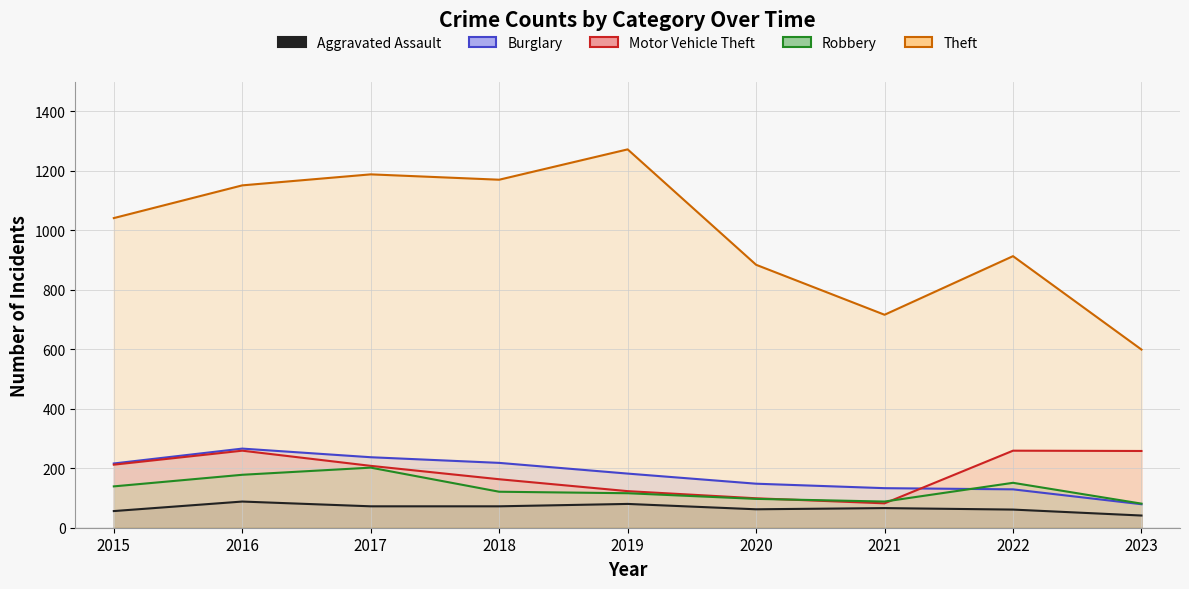

What are all the series names shown in the legend?

Aggravated Assault, Burglary, Motor Vehicle Theft, Robbery, Theft